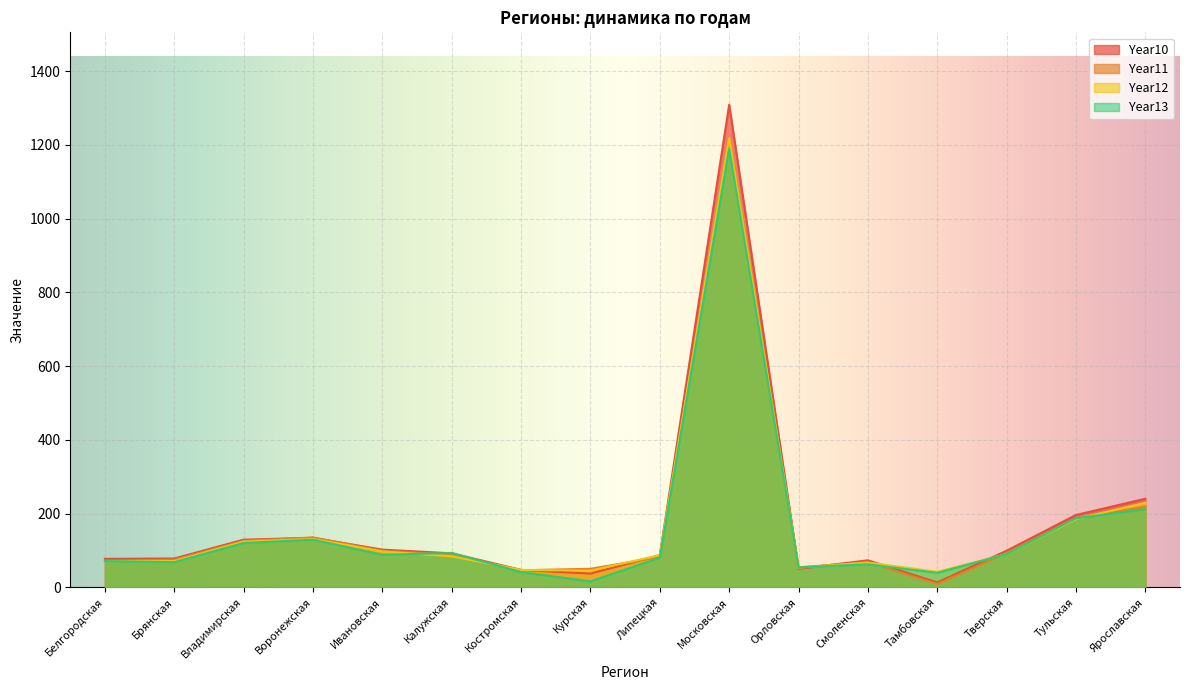

At which category is the sum across all series the highest?

Московская